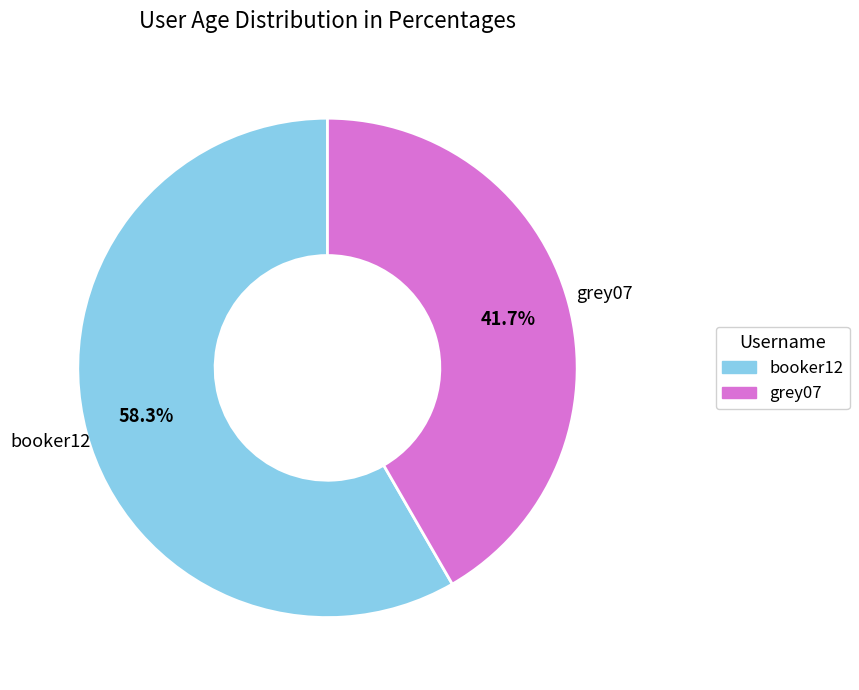

How much of the chart is everything except booker12?

41.7%